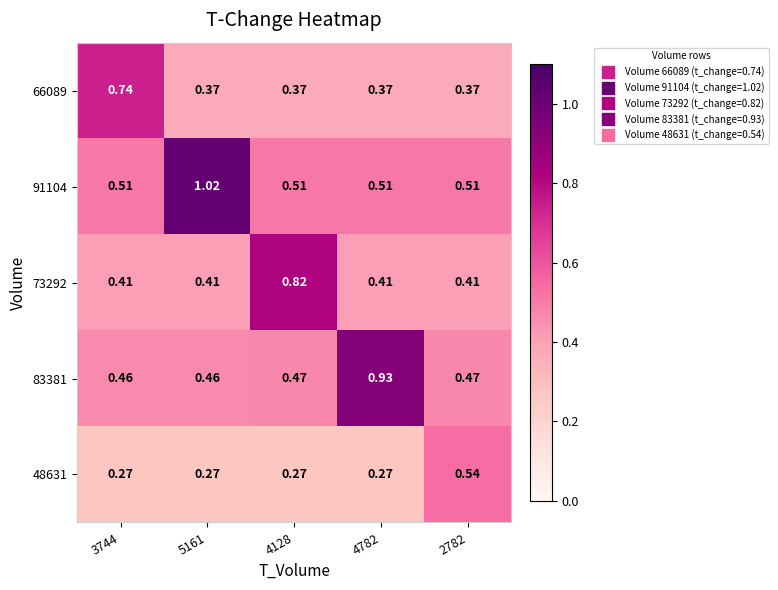

Is the value of 91104 at 4128 greater than the value of 66089 at 2782?

Yes